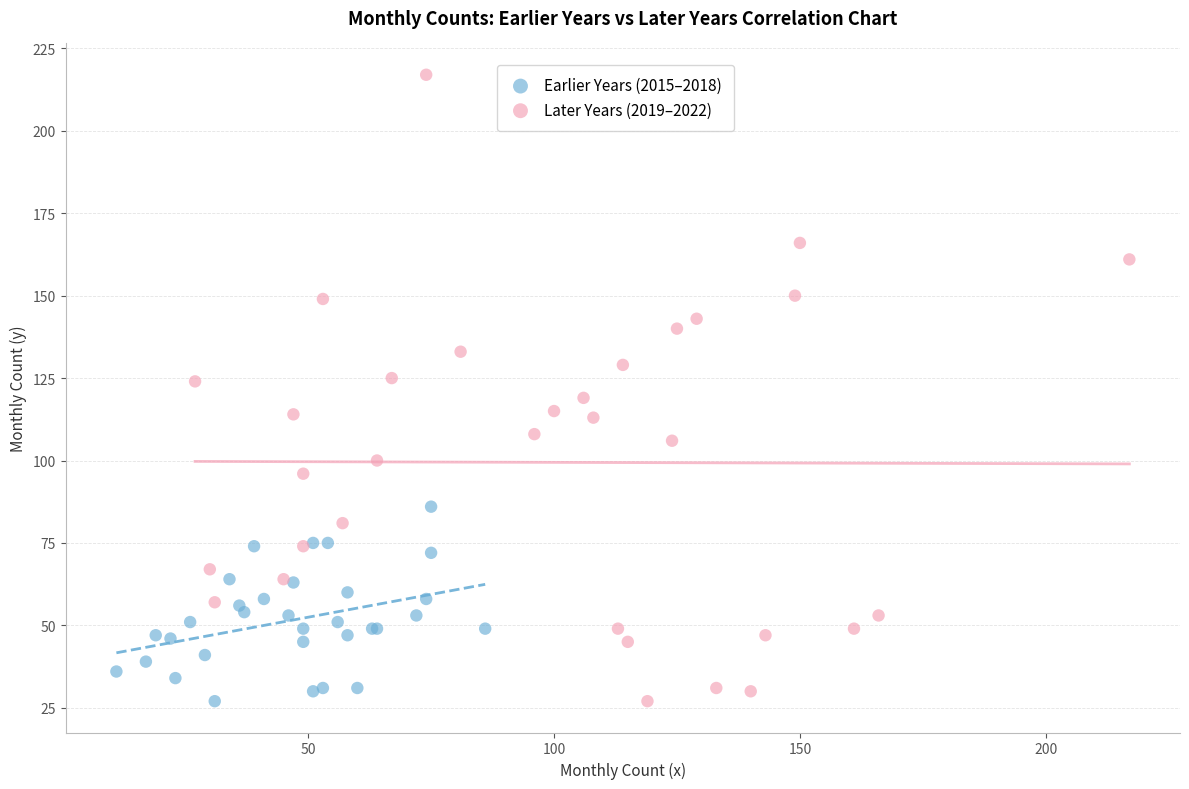

What are all the series names shown in the legend?

Earlier Years (2015–2018), Later Years (2019–2022)